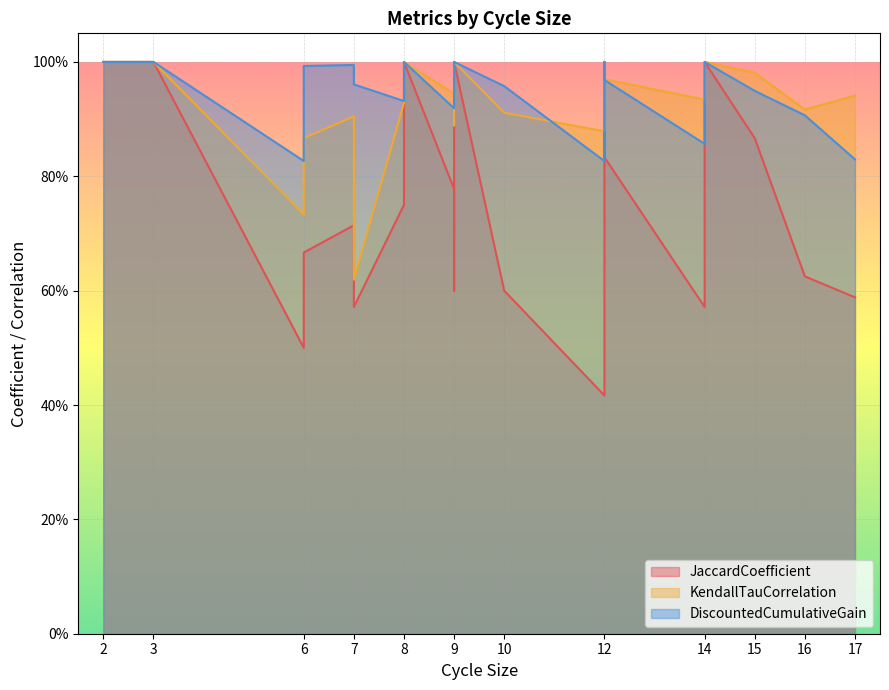

Is the value of JaccardCoefficient at 17 greater than the value of DiscountedCumulativeGain at 16?

No